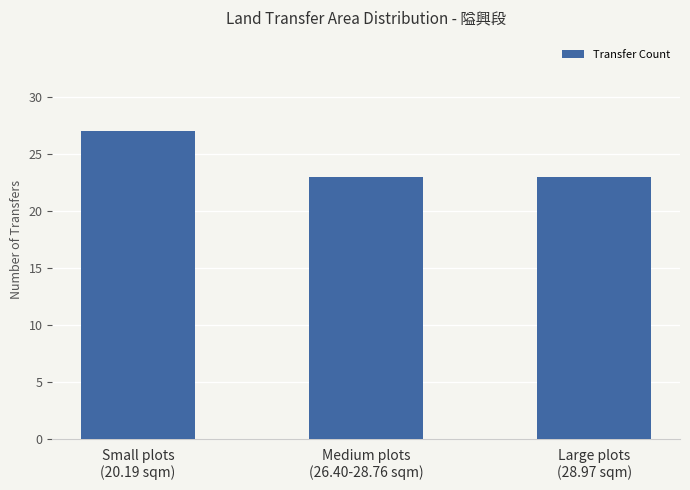

What is the change in value from Small plots
(20.19 sqm) to Large plots
(28.97 sqm)?

-4